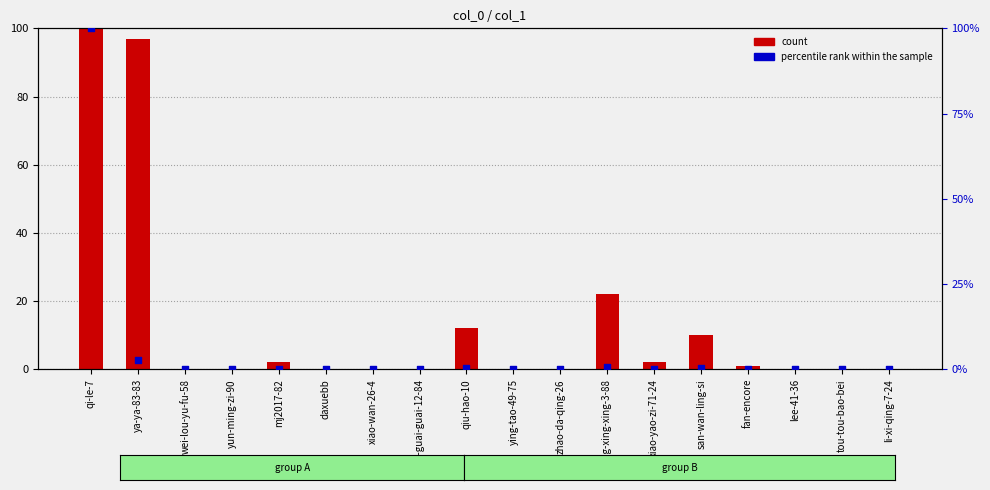

What are all the series names shown in the legend?

count, percentile rank within the sample